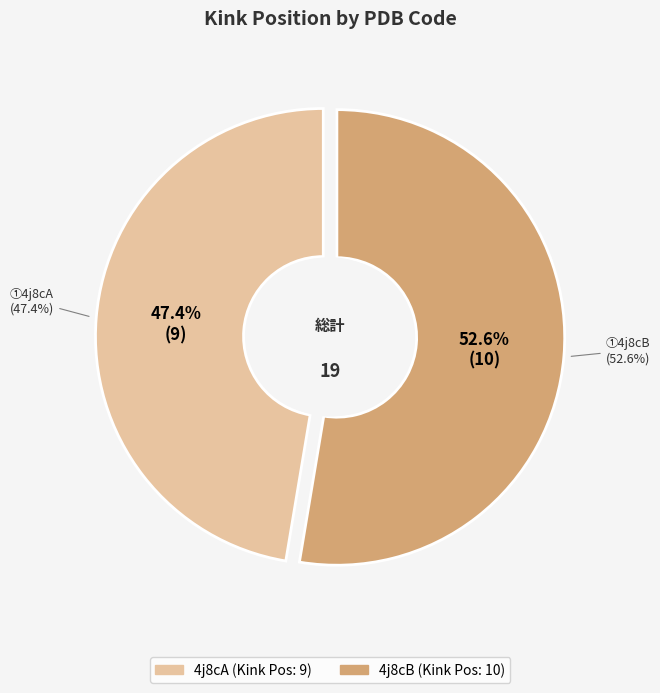

Combined, what portion of the pie is 4j8cB and 4j8cA?

100.0%